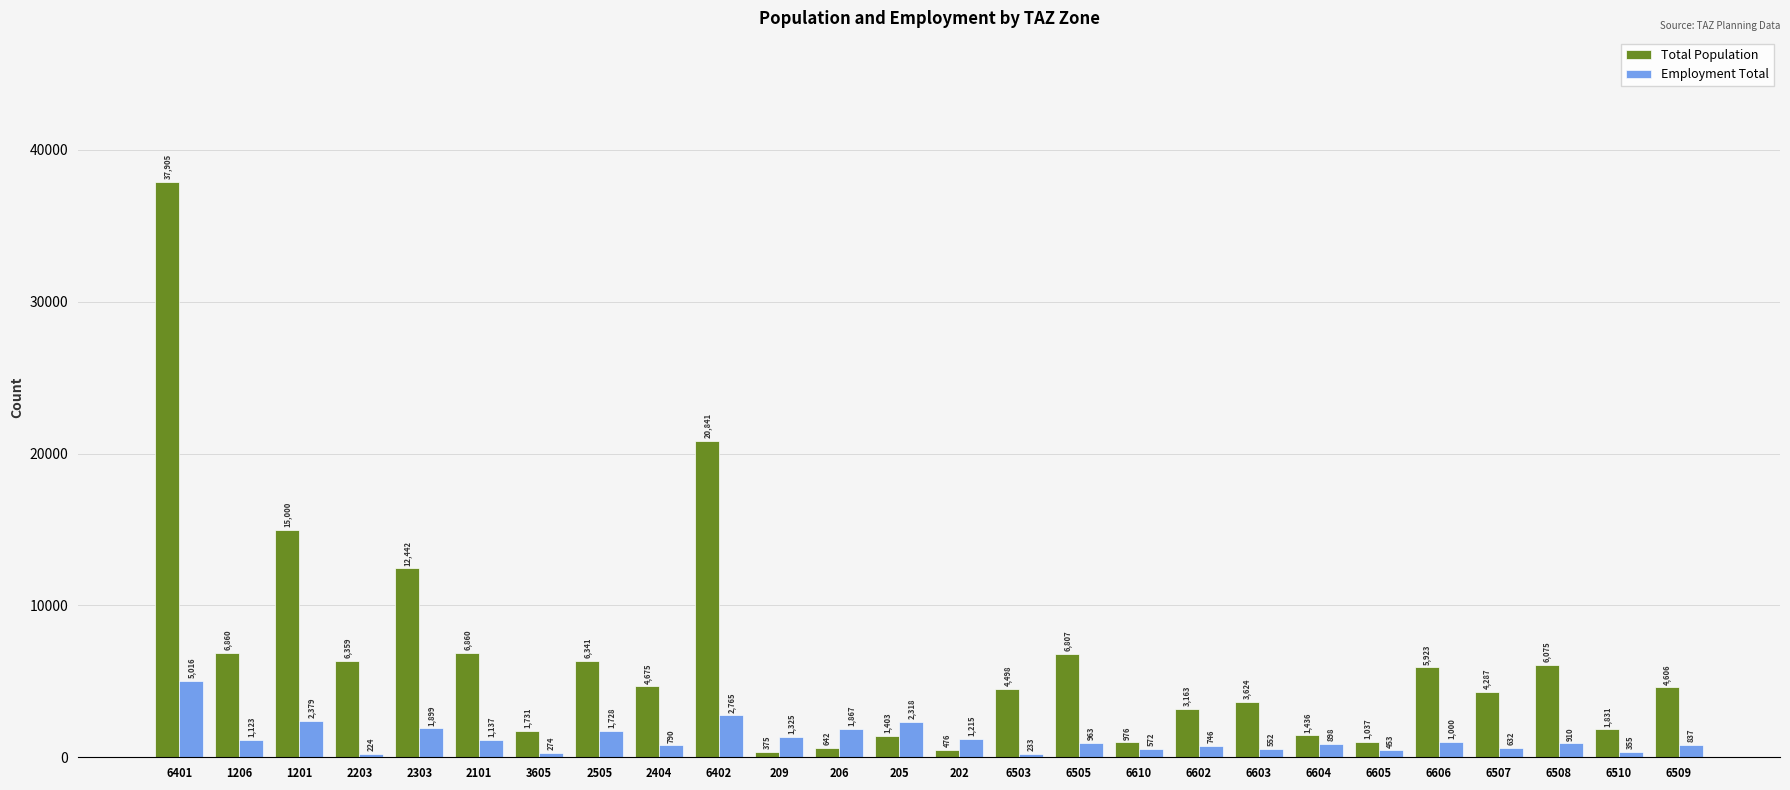

How many groups of bars are there?

26